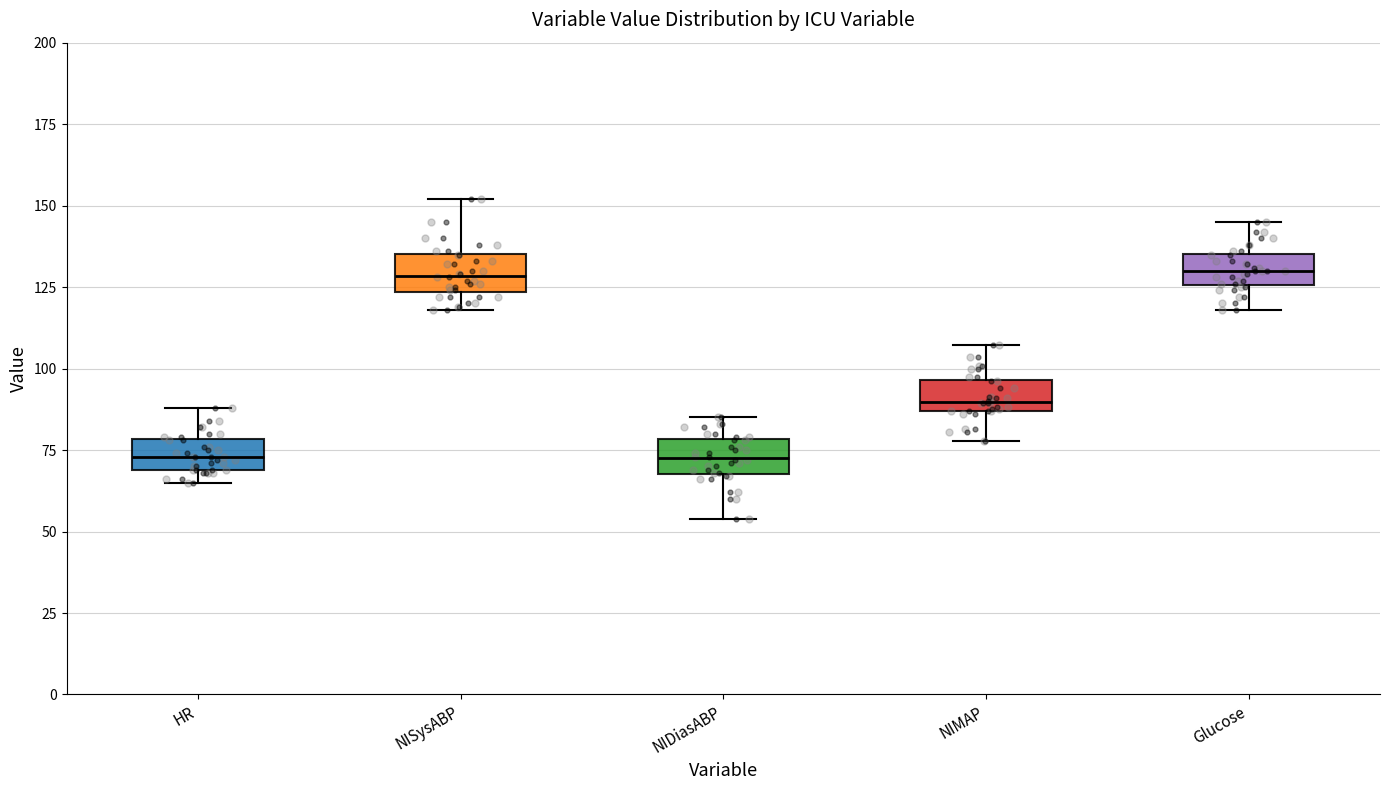

Reading left to right, transcribe this box plot: for each box, give where its median line is, the range the box spans, and where its two whiskers end, as read against the y-axis. The values are not printed on the chart, so give them approximately, as read against the axis.

HR: median 75, box 70 to 80, whiskers 65 to 90
NISysABP: median 130, box 125 to 135, whiskers 120 to 150
NIDiasABP: median 75, box 70 to 80, whiskers 55 to 85
NIMAP: median 90, box 85 to 95, whiskers 80 to 105
Glucose: median 130, box 125 to 135, whiskers 120 to 145